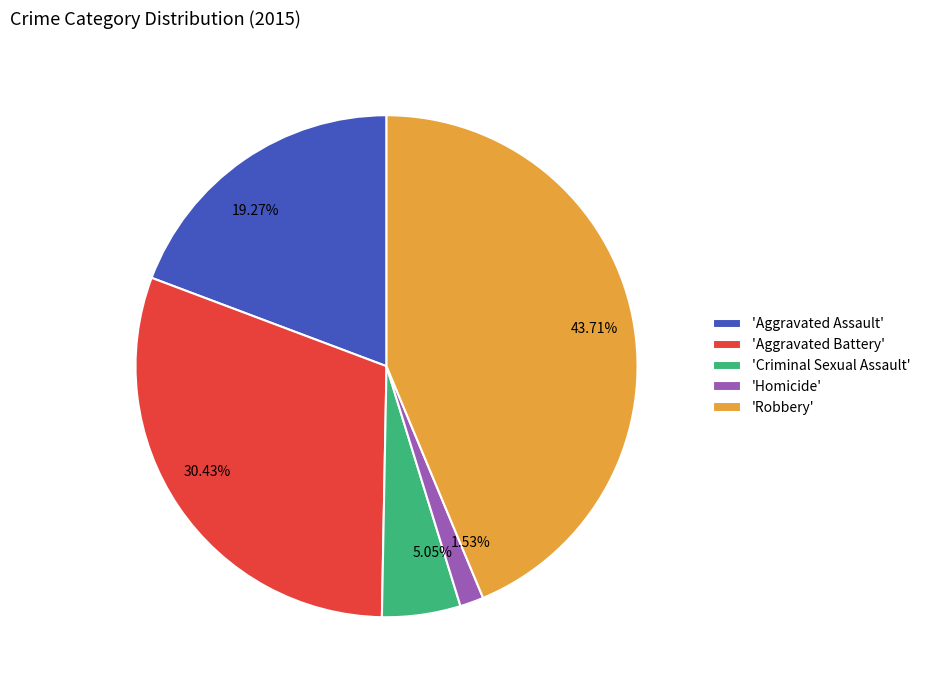

Does any single category account for the majority?

No